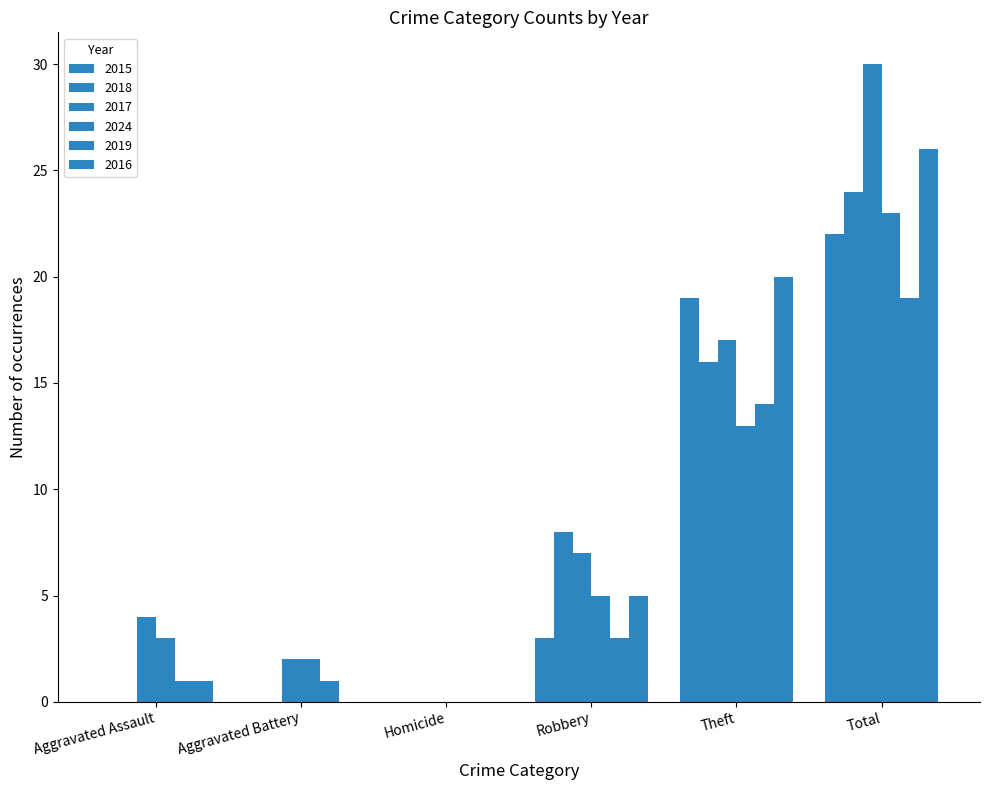

How many positive values does the 2019 series have?

5